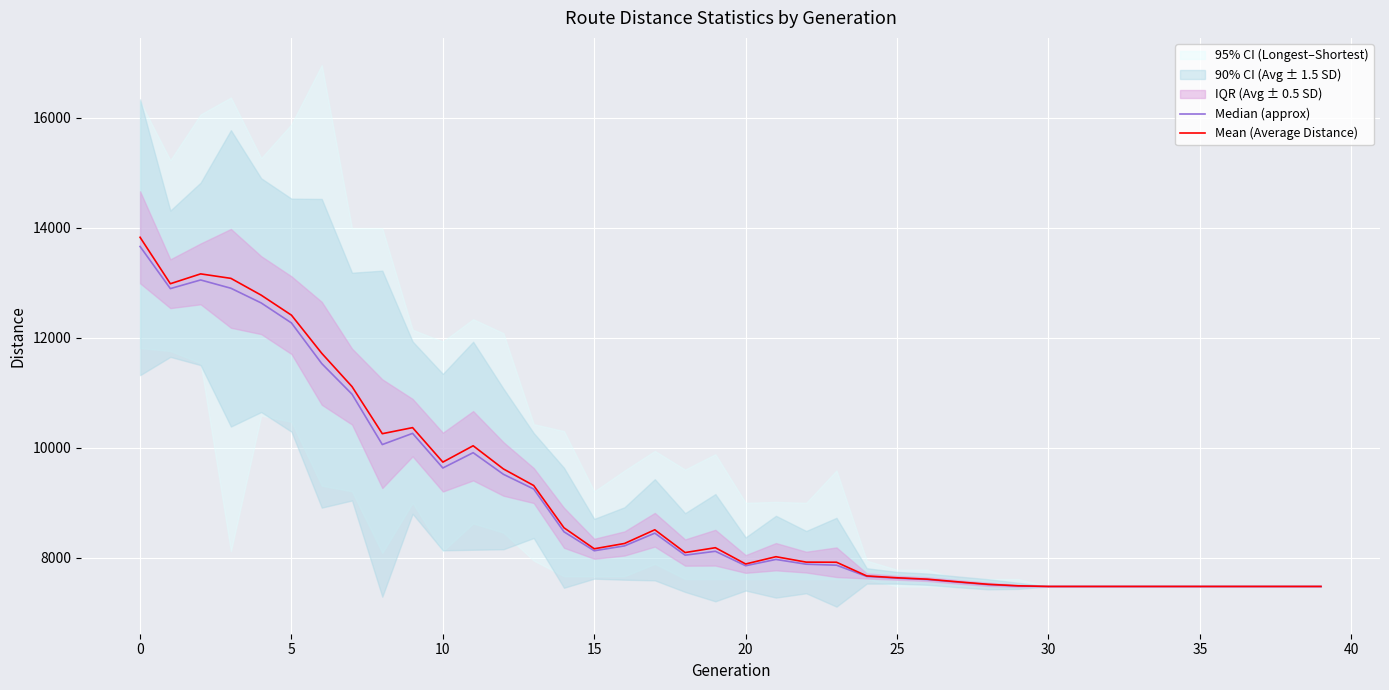

What is the minimum value for Mean (Average Distance)?

7476.0